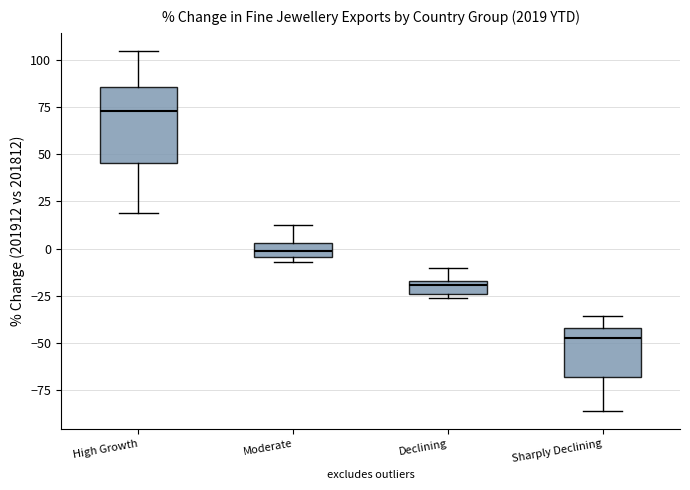

Which box is the tallest, from its lower edge to its upper edge?

High Growth